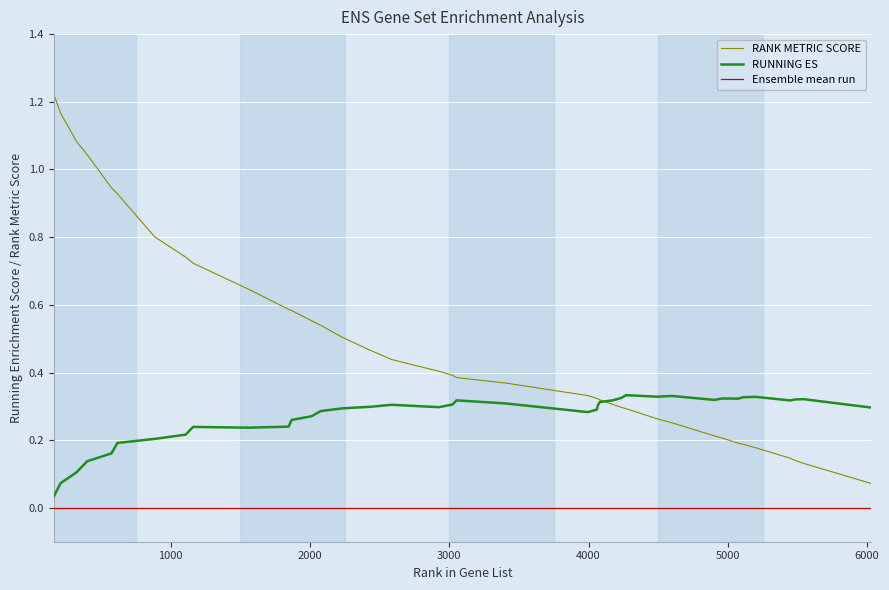

What is the difference between the second highest and second lowest values in the RUNNING ES series?

0.3